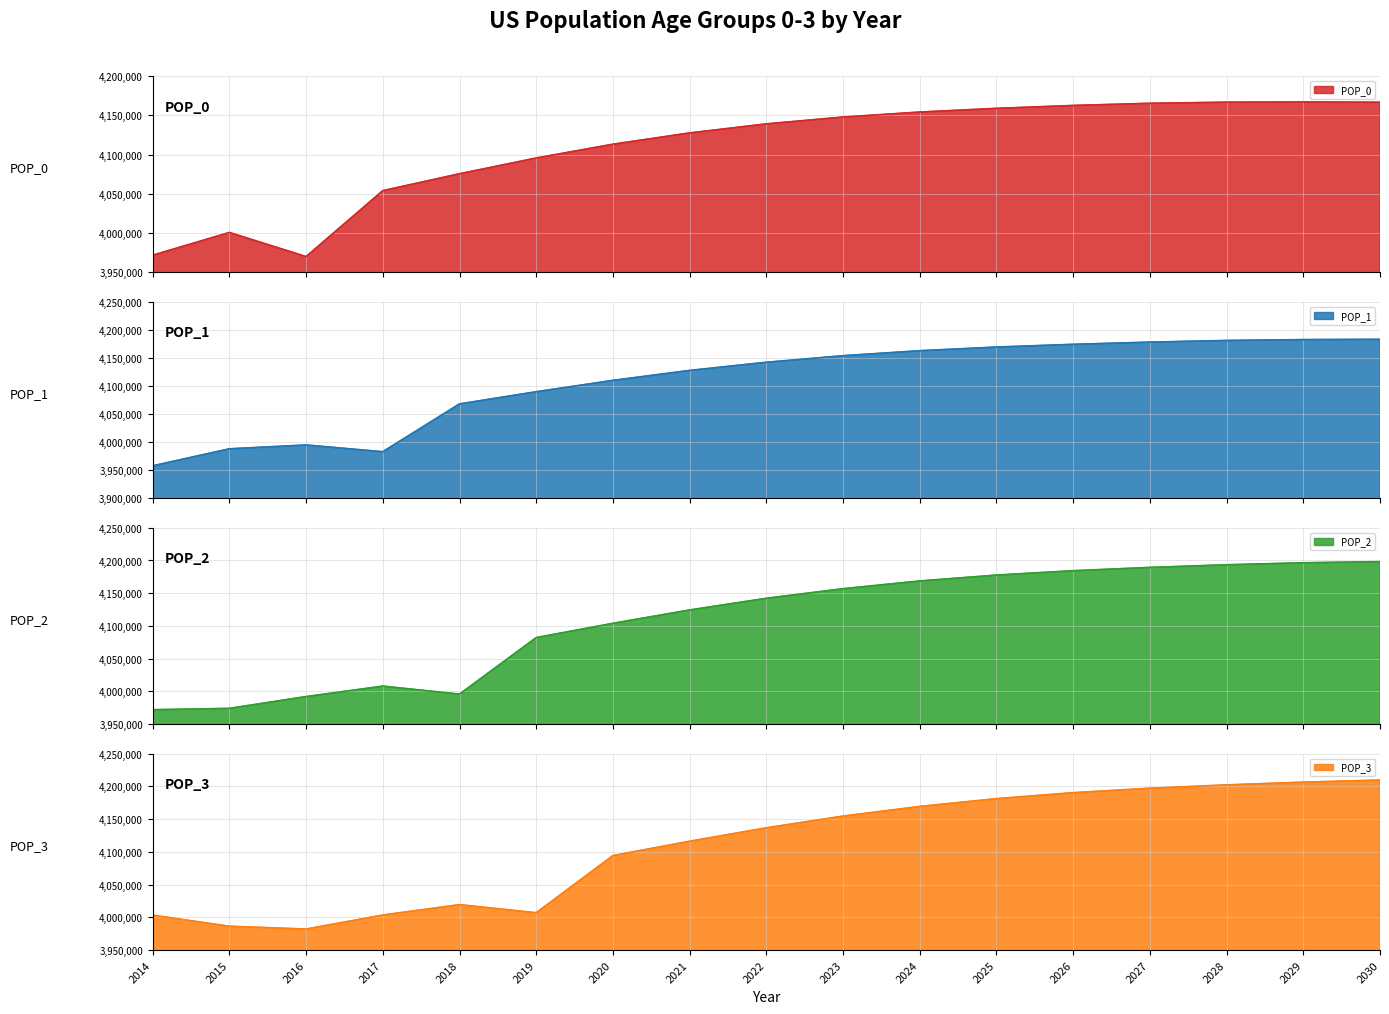

How many times do POP_2 and POP_1 cross each other?

4